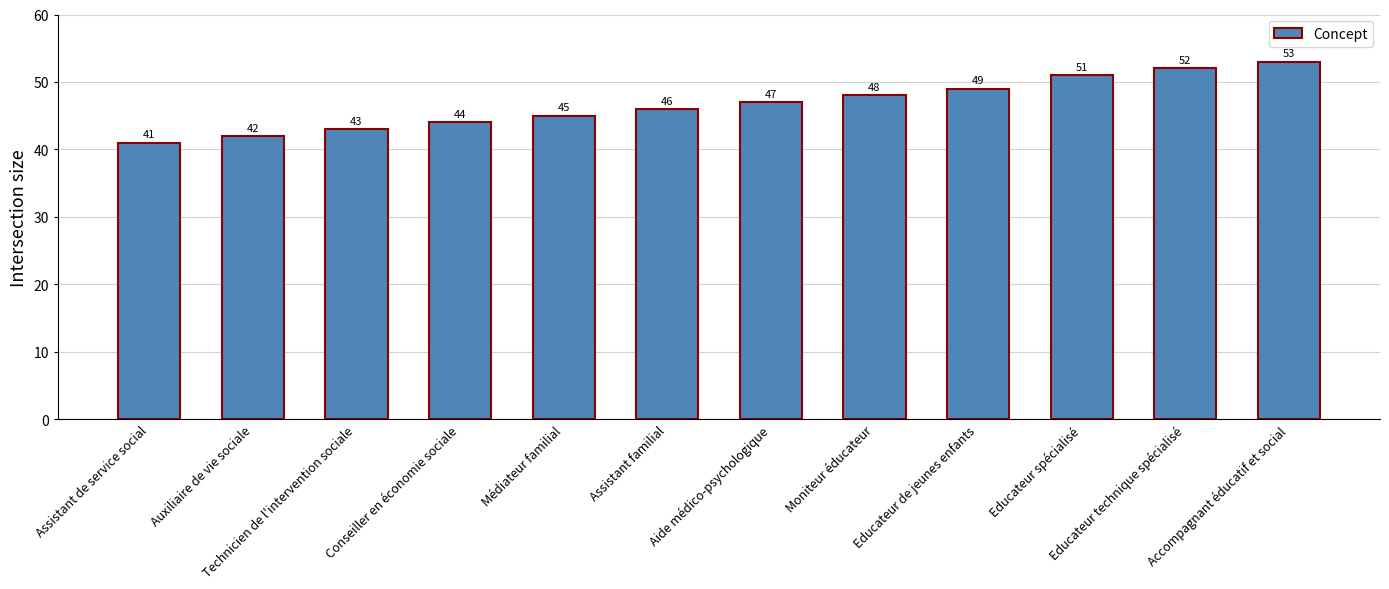

At which label is the value closest to 47?

Aide médico-psychologique